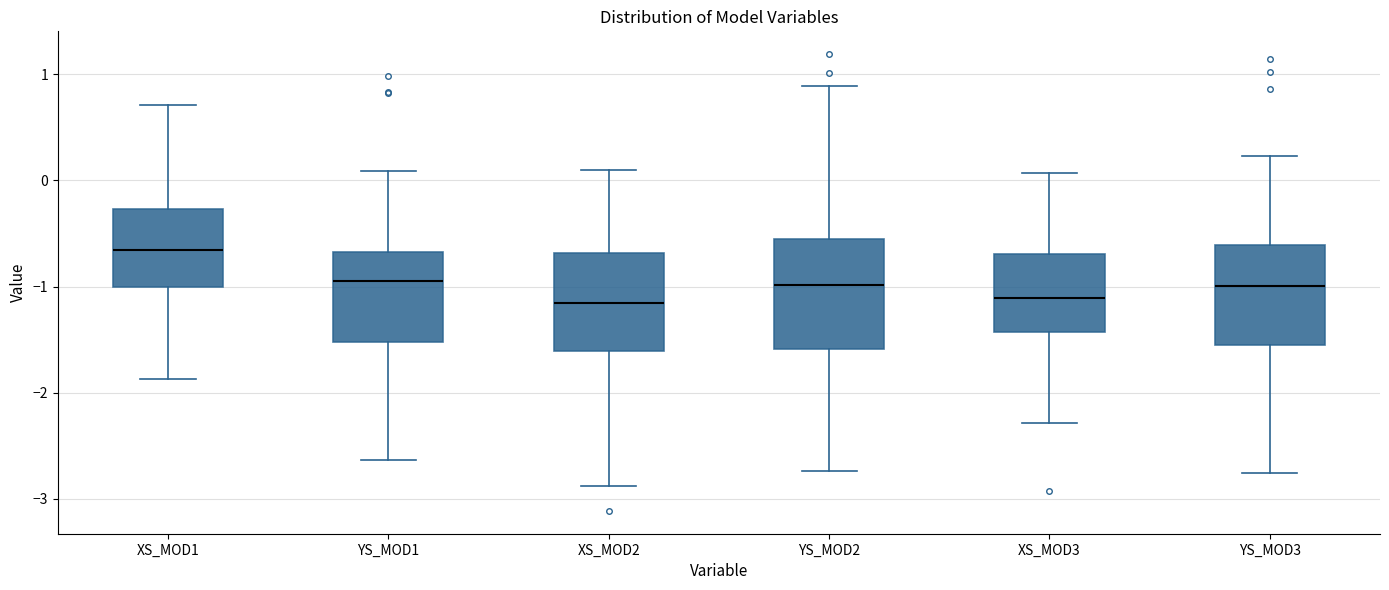

Reading left to right, read every box against the y-axis: the position of its median line, the range the box covers, and the ends of its whiskers. The values are not printed on the chart, so give them approximately, as read against the axis.

XS_MOD1: median -0.7, box -1.0 to -0.3, whiskers -1.9 to 0.7
YS_MOD1: median -1.0, box -1.5 to -0.7, whiskers -2.6 to 0.1
XS_MOD2: median -1.2, box -1.6 to -0.7, whiskers -2.9 to 0.1
YS_MOD2: median -1.0, box -1.6 to -0.6, whiskers -2.7 to 0.9
XS_MOD3: median -1.1, box -1.4 to -0.7, whiskers -2.3 to 0.1
YS_MOD3: median -1.0, box -1.5 to -0.6, whiskers -2.8 to 0.2